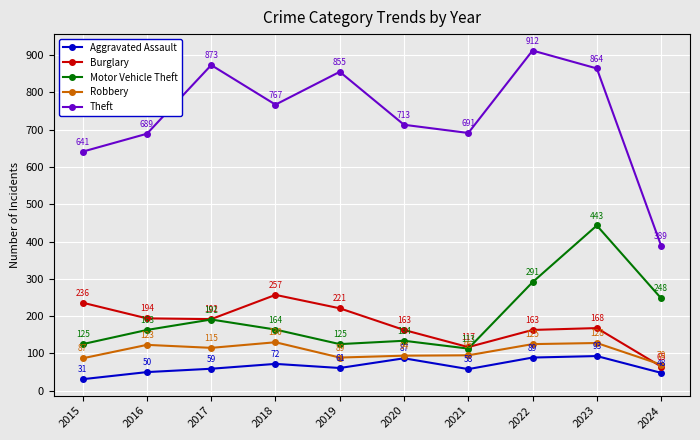

What is the approximate value of Burglary at 2022, to the nearest 50?

150